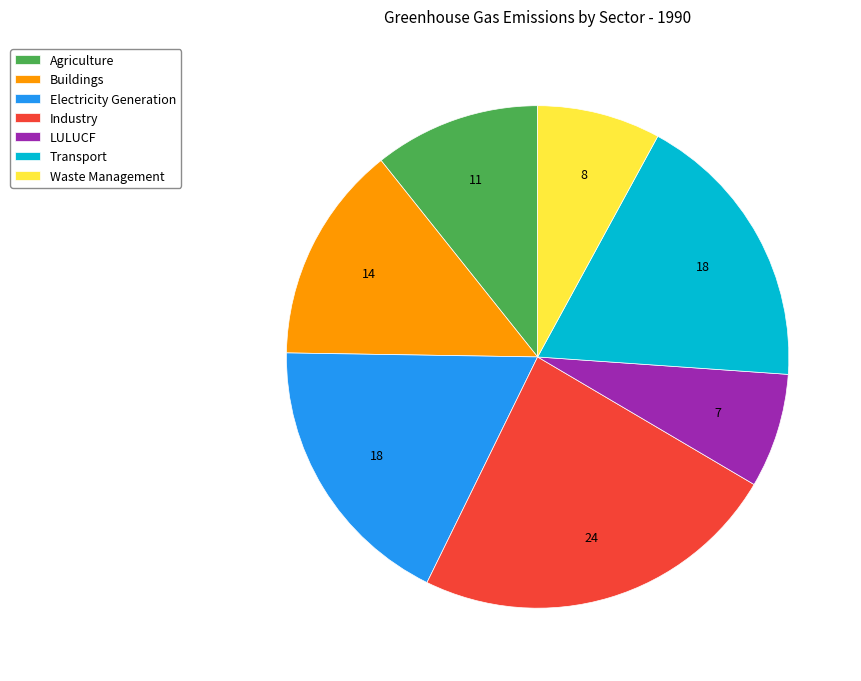

Count the number of slices in the pie.

7